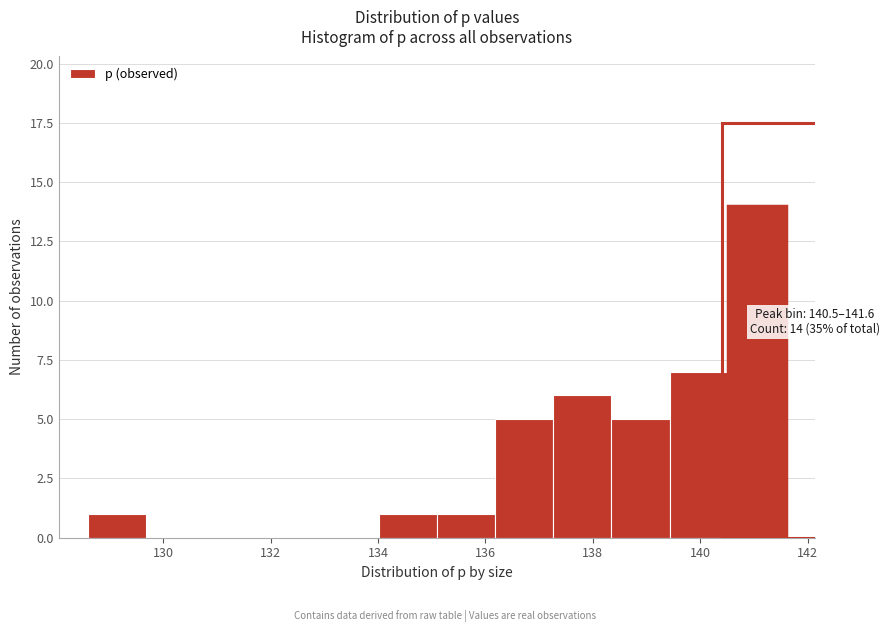

Over which range of the x-axis is the bar tallest?

140.6 to 141.6